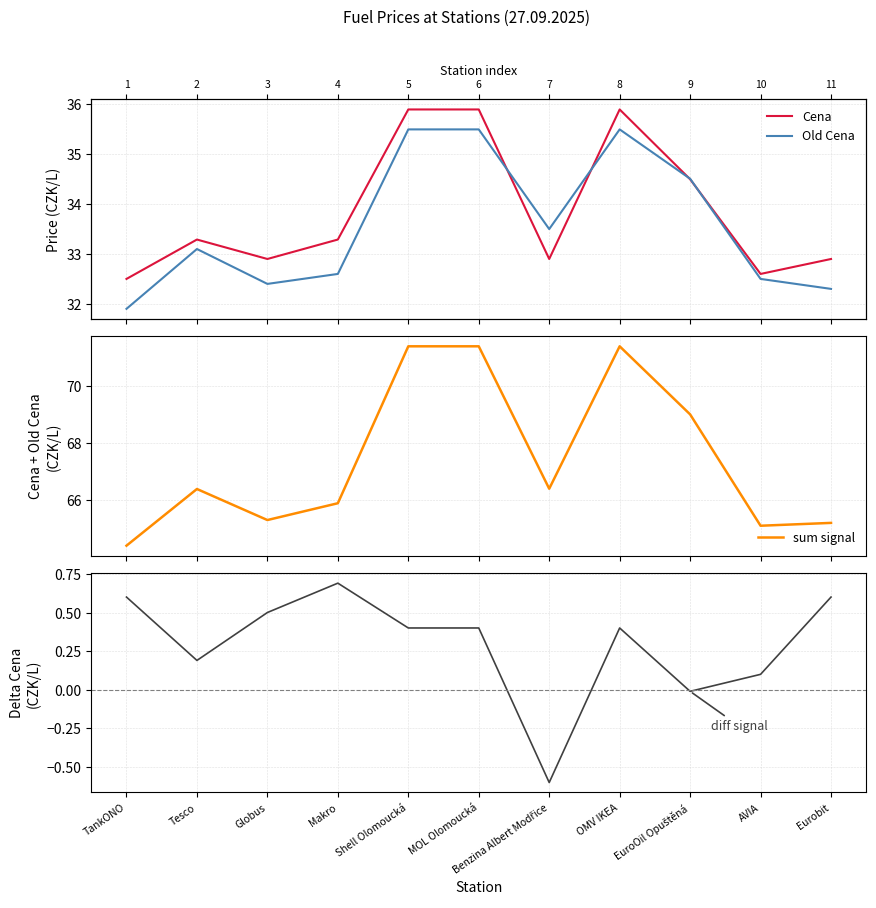

True or false: Old Cena and sum signal intersect in this chart.

False